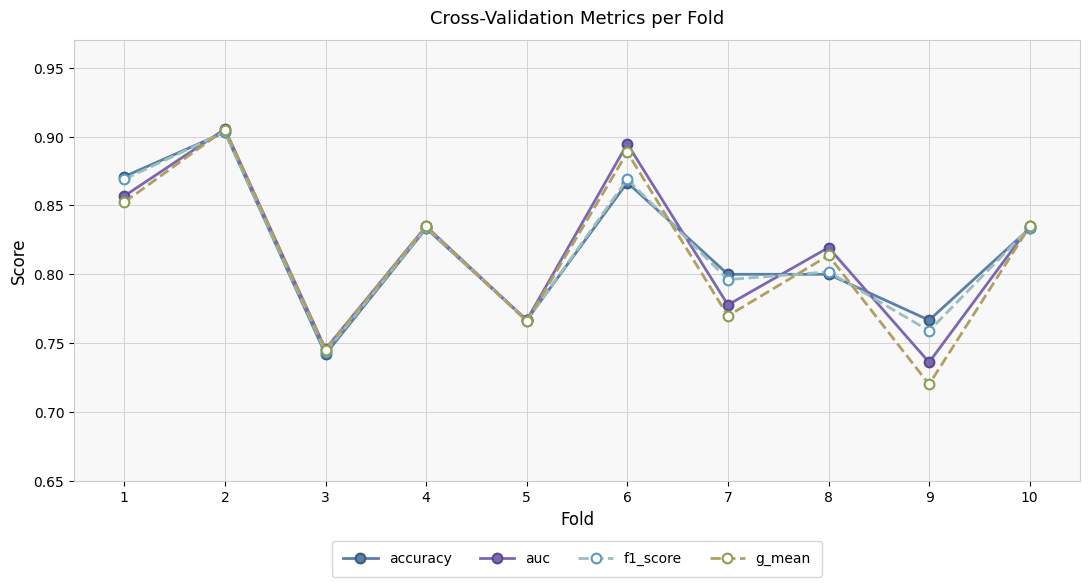

What are all the series names shown in the legend?

accuracy, auc, f1_score, g_mean